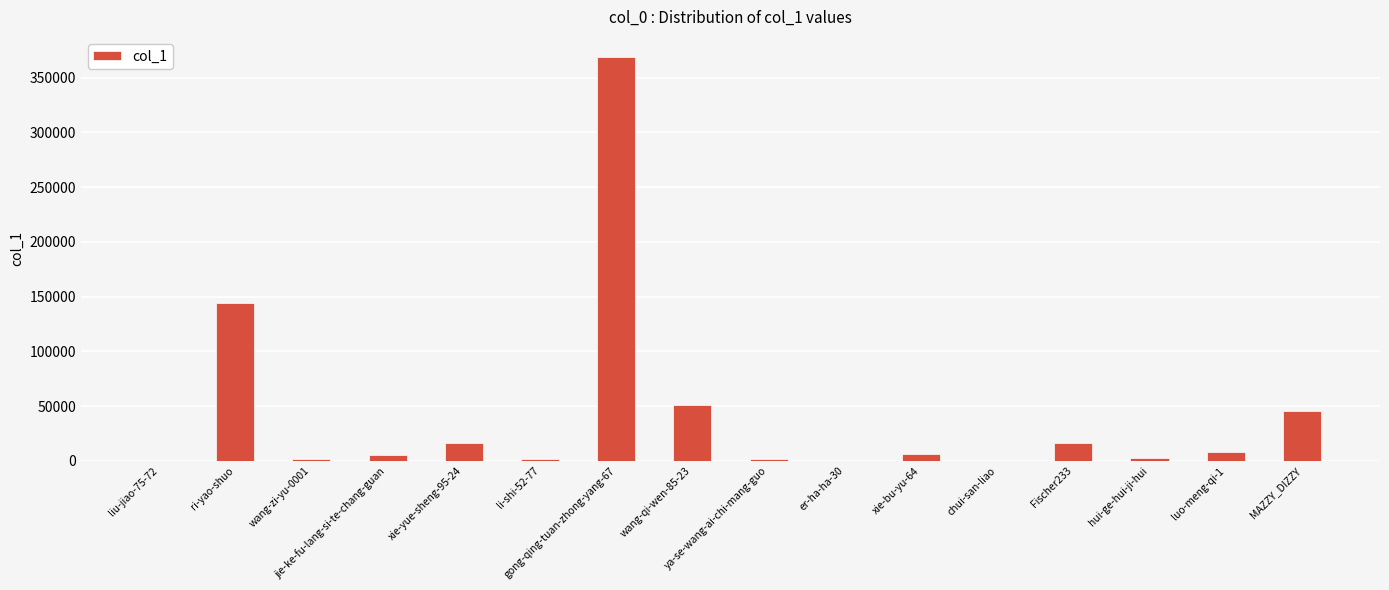

What is the greatest value displayed?

368781